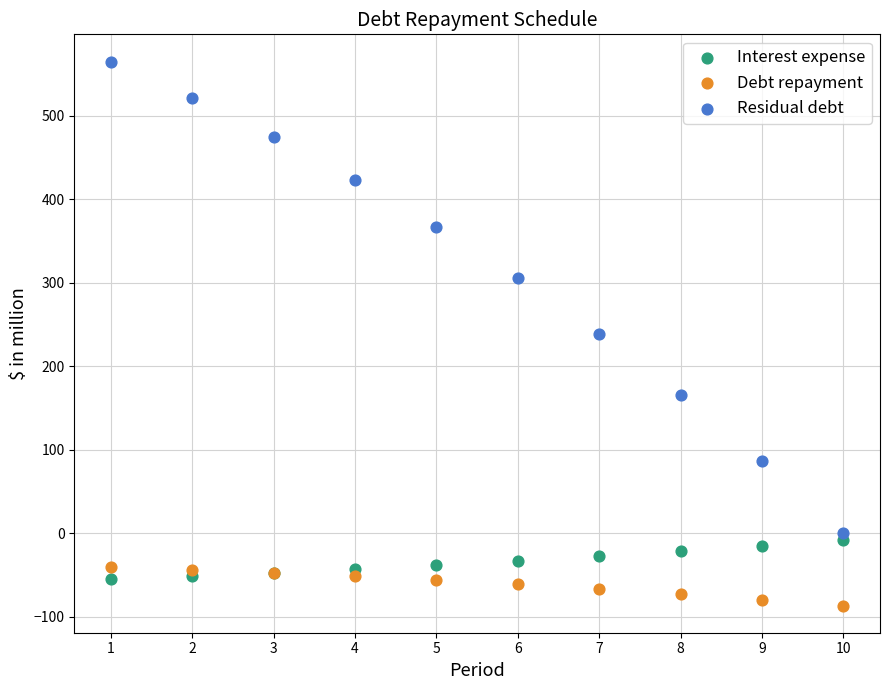

What are all the series names shown in the legend?

Interest expense, Debt repayment, Residual debt